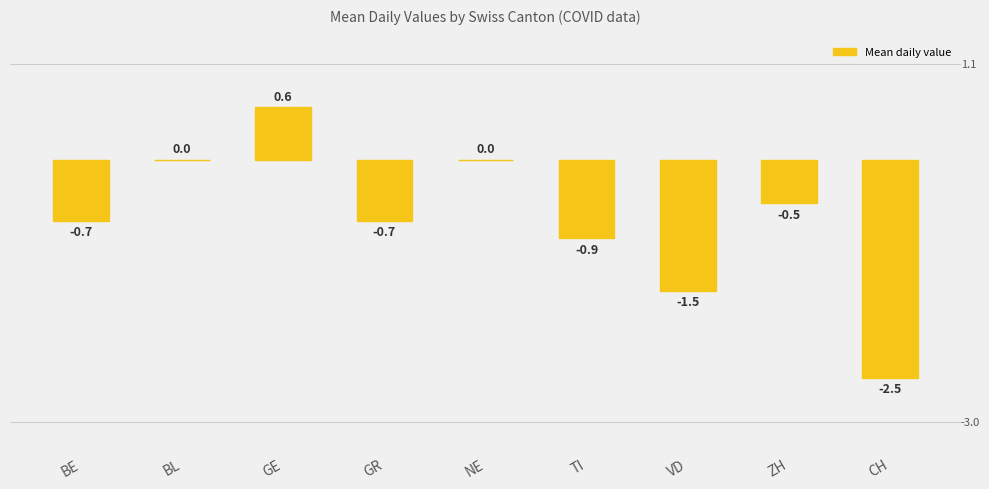

Which label corresponds to the largest value in the chart?

GE